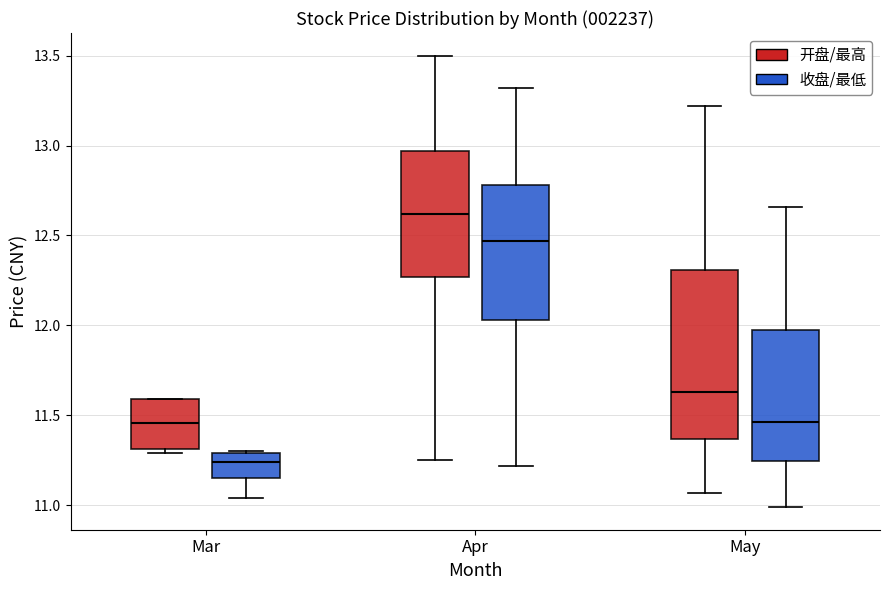

Which box's median line is the lowest?

Mar (收盘/最低)